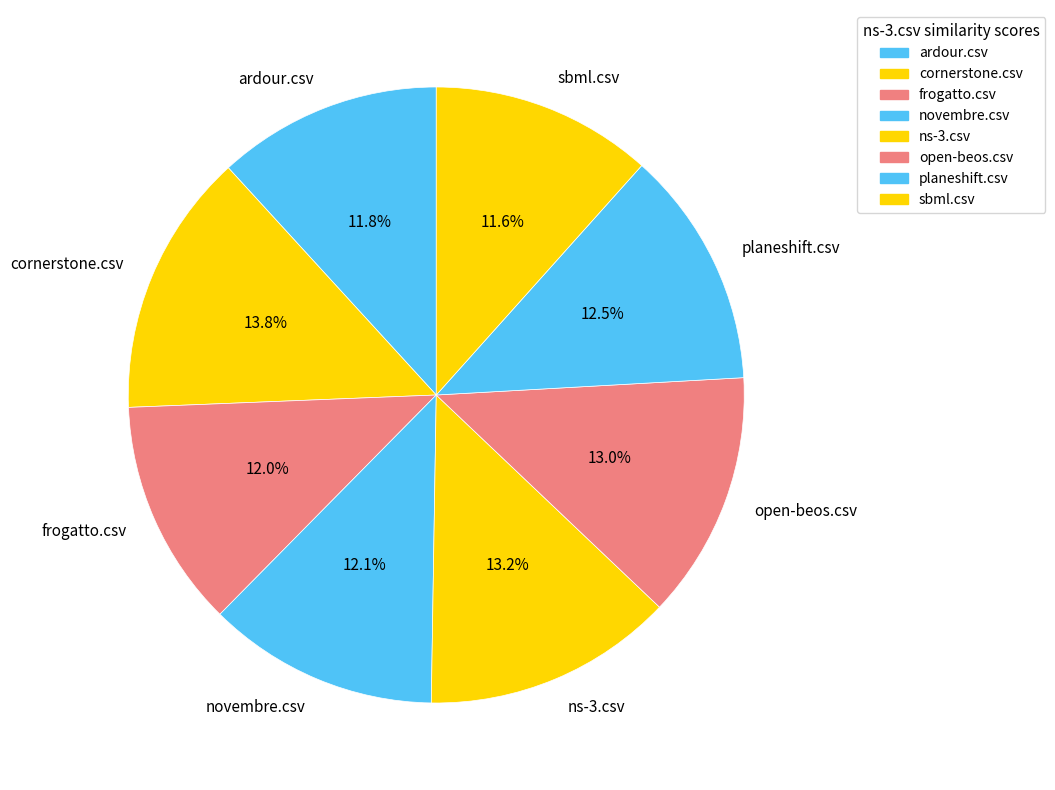

Is there any slice that represents more than half of the pie?

No